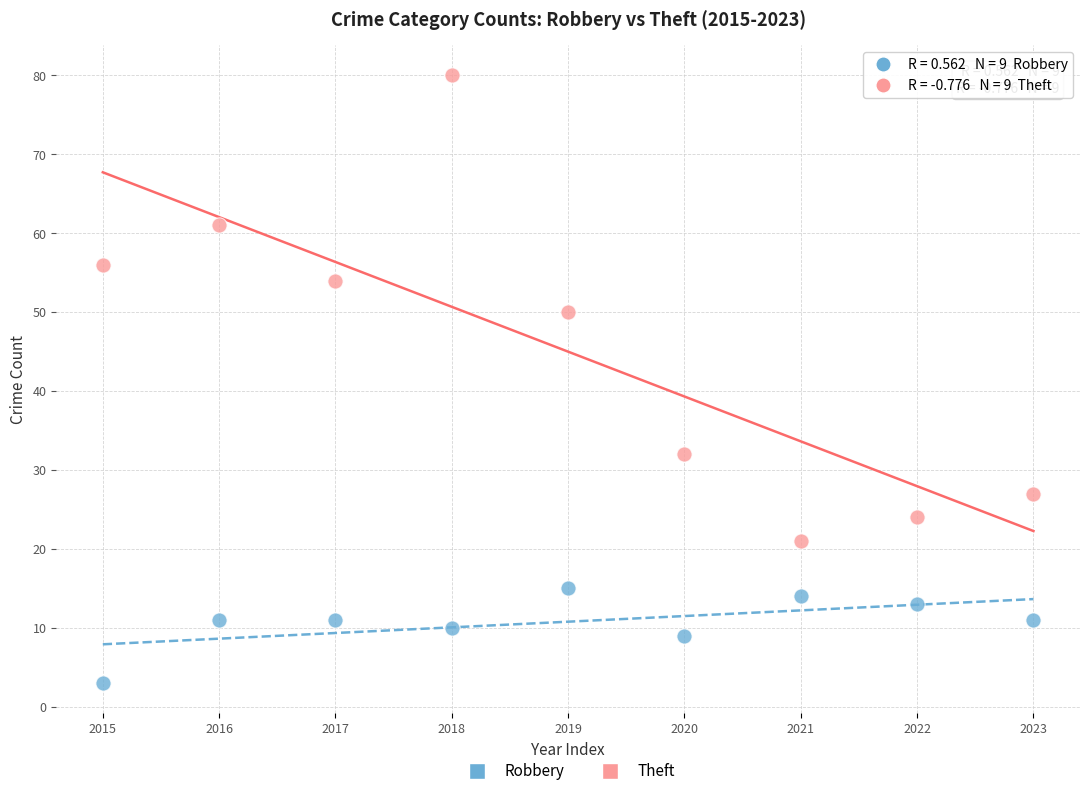

Which series has the widest spread of Y values?

Theft